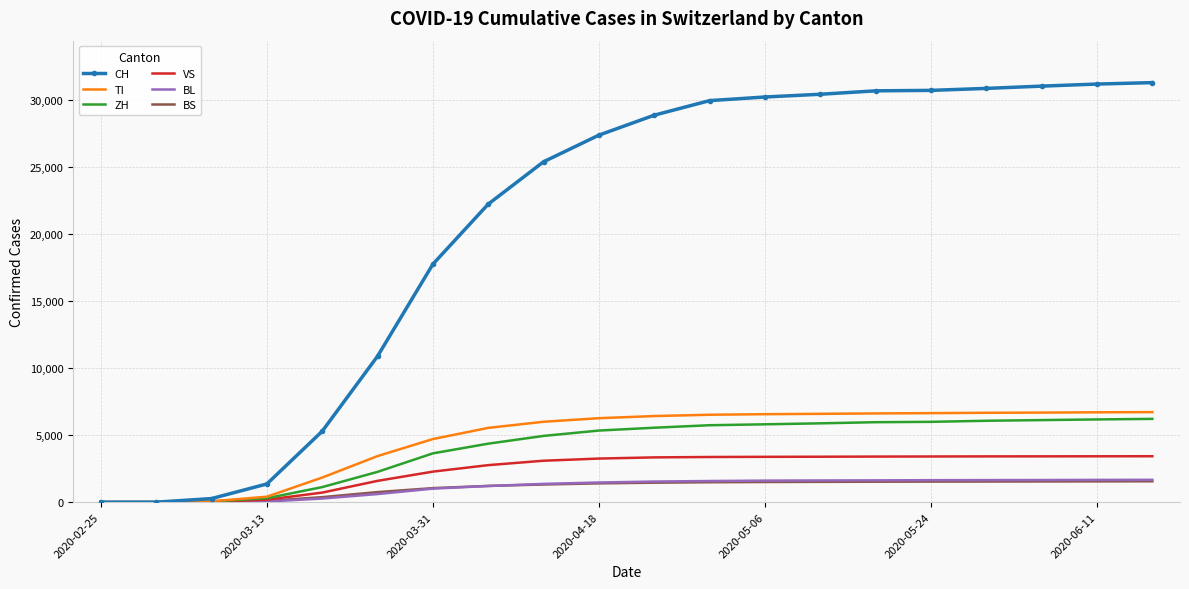

What is the highest value of the ZH series?

6218